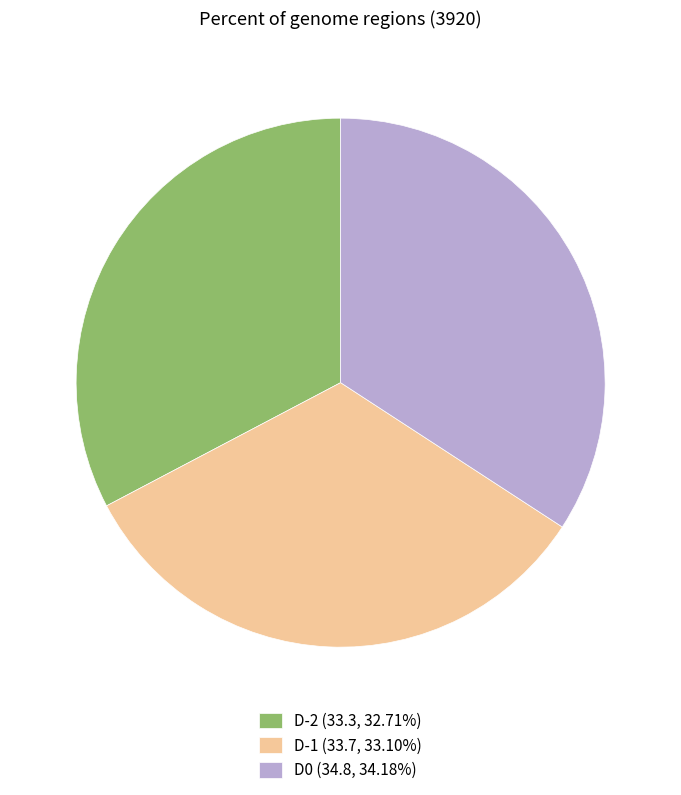

Is it true that D-2 is 40% of the pie?

False